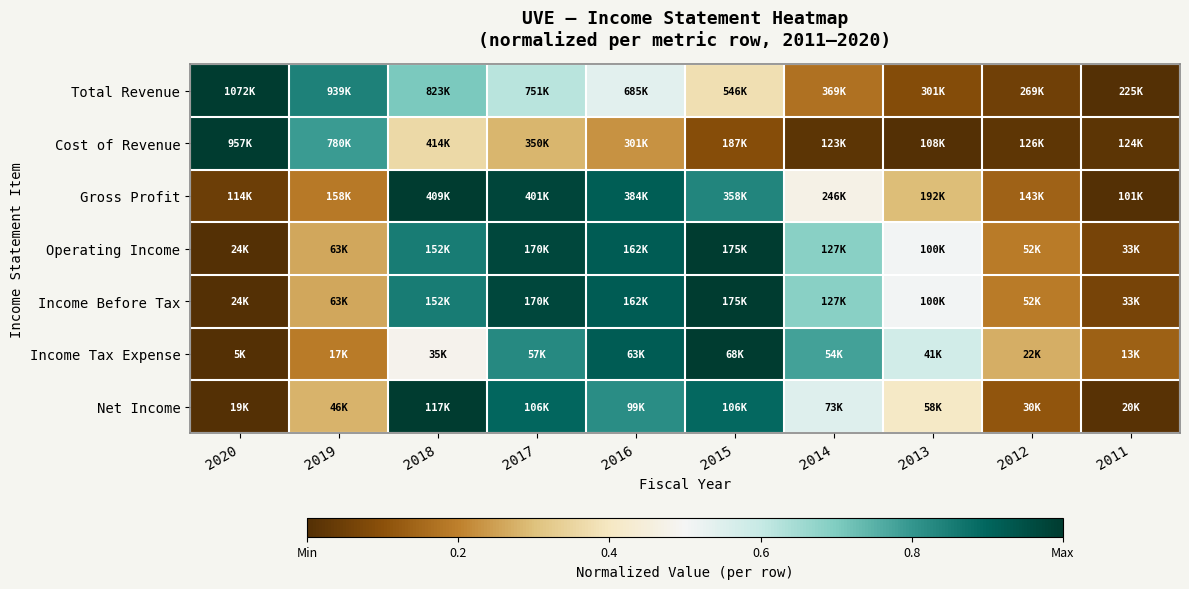

Which category has the lowest value across all series?

2011